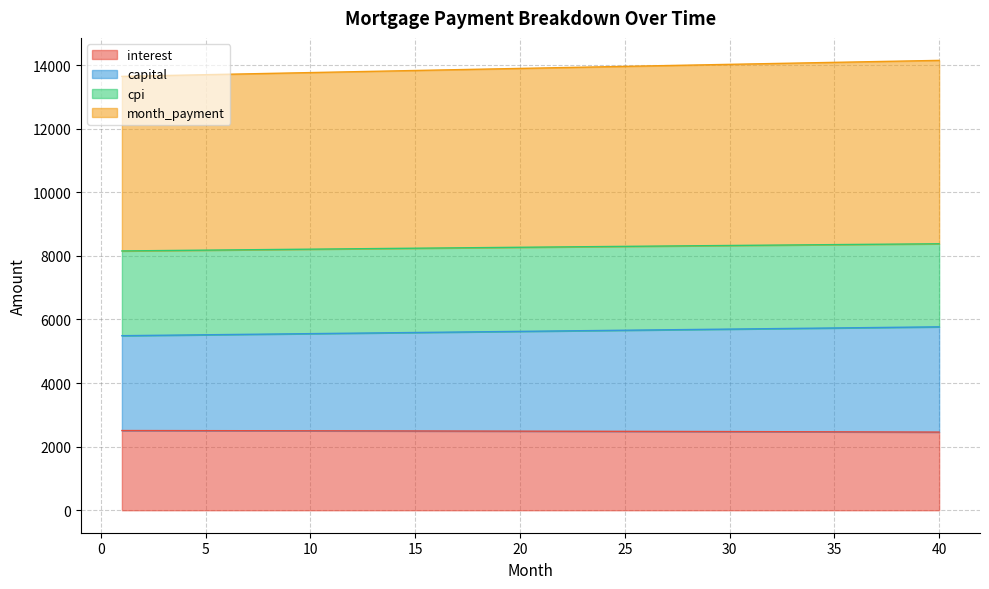

What is the minimum value shown in the chart?

2458.2